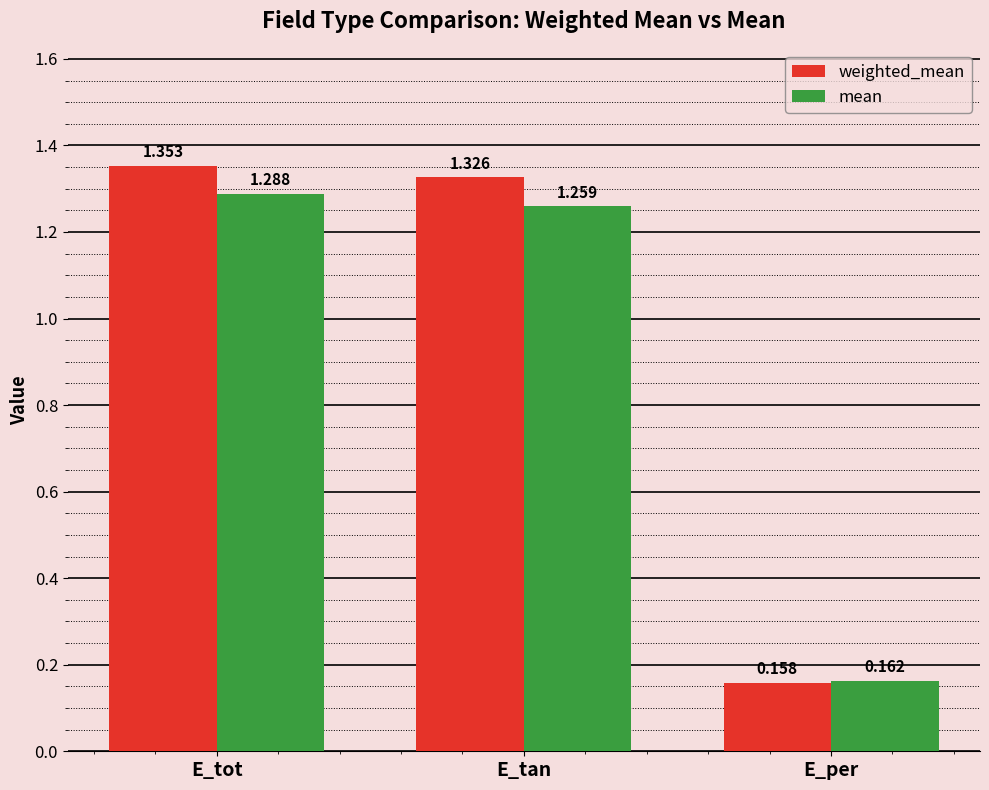

Count the weighted_mean values in the range 0 to 1.

1